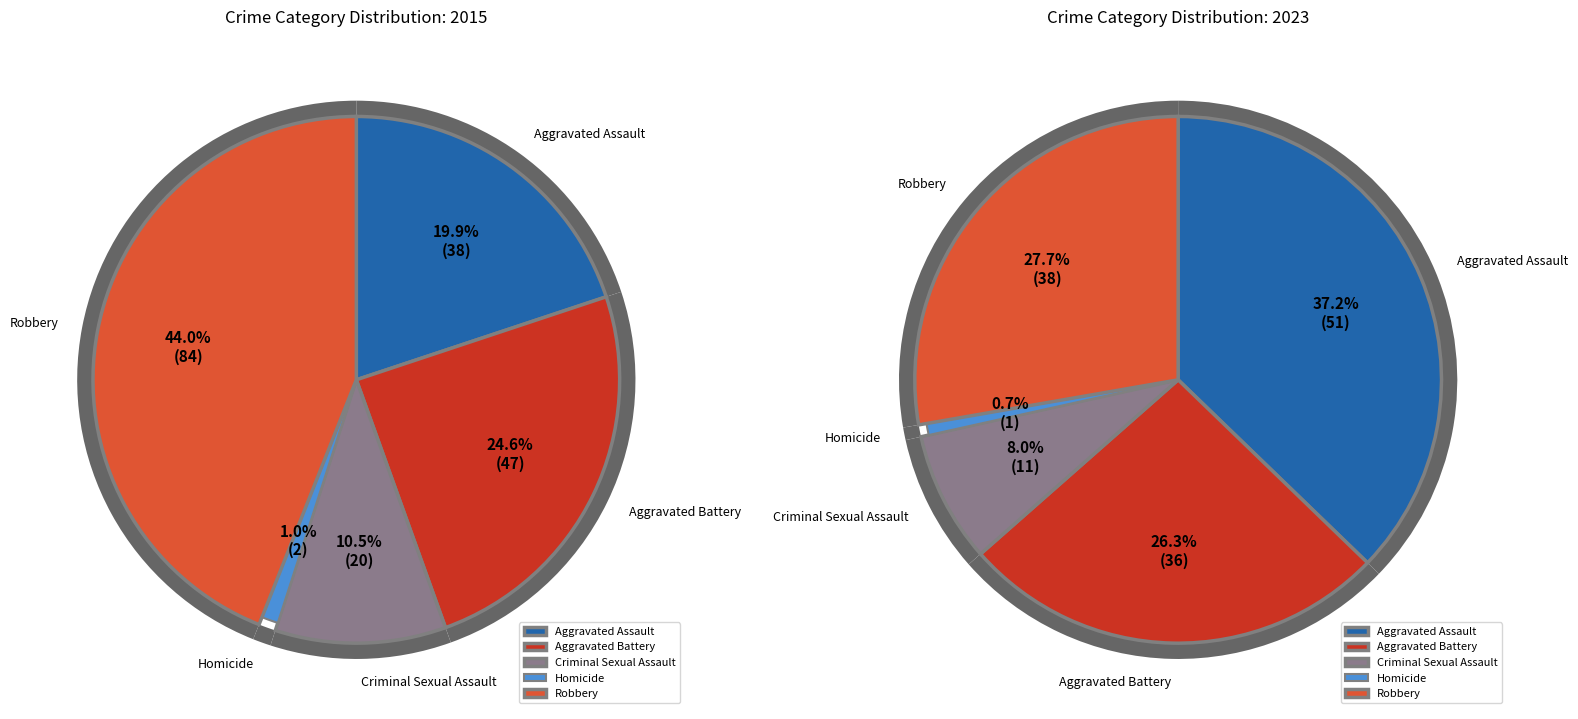

Is there a majority slice in this chart?

No